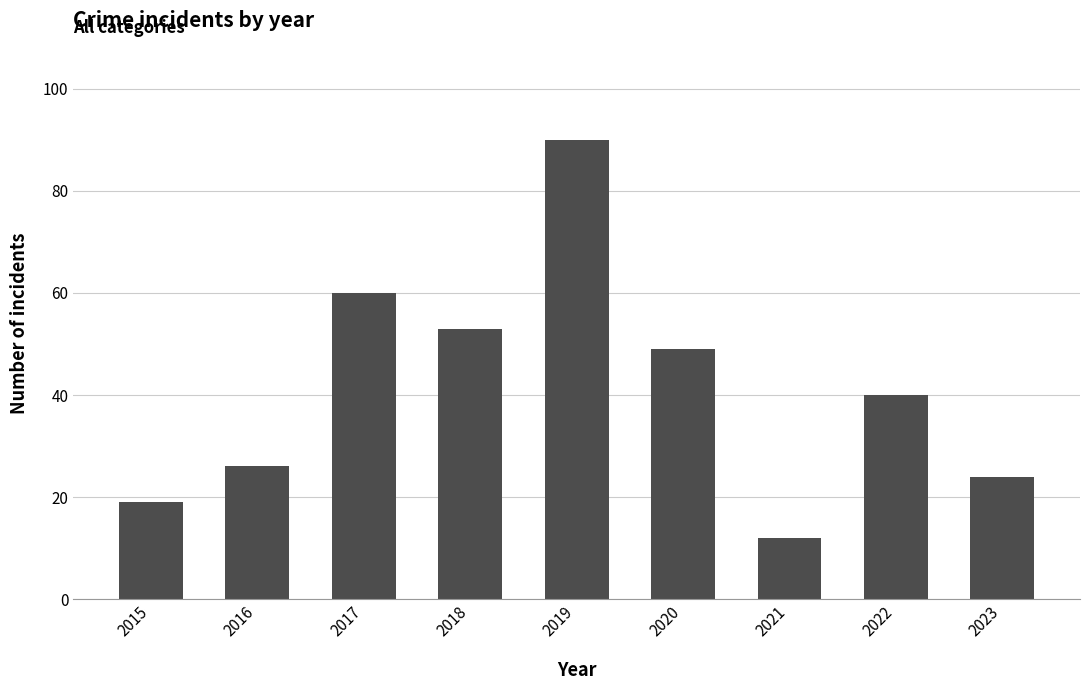

What is the sum of all values?

373